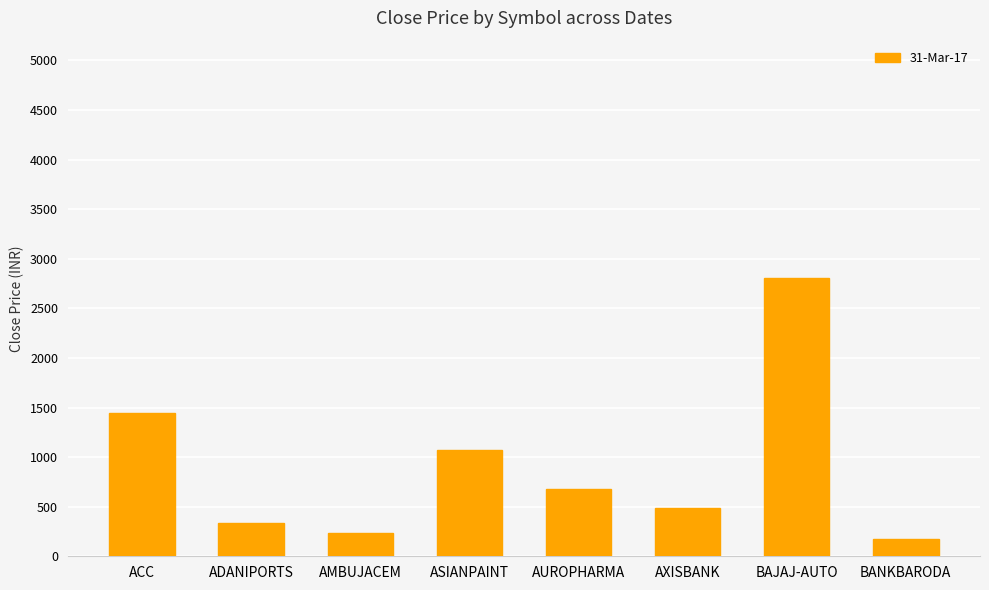

Where does the data first go above 675?

ACC